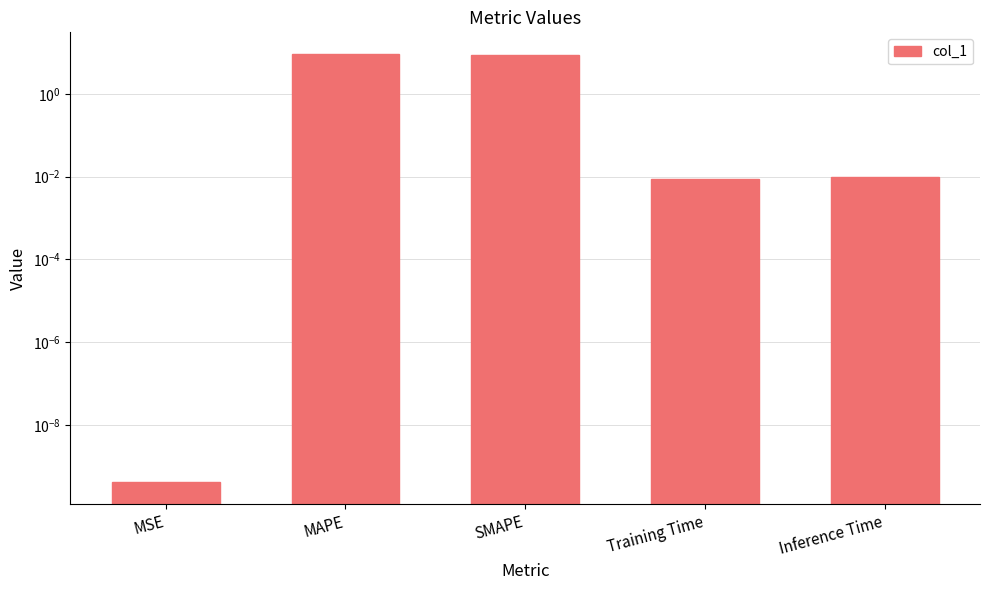

True or false: the data shows 14.3 at MAPE.

False